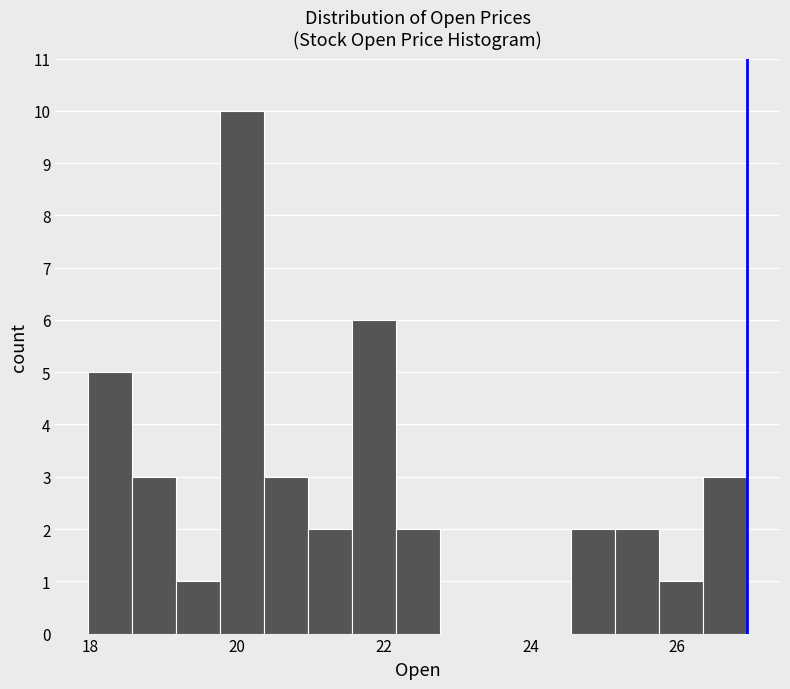

Around what value on the x-axis is the tallest bar? Give the approximate position of its centre, as read against the axis.

20.0